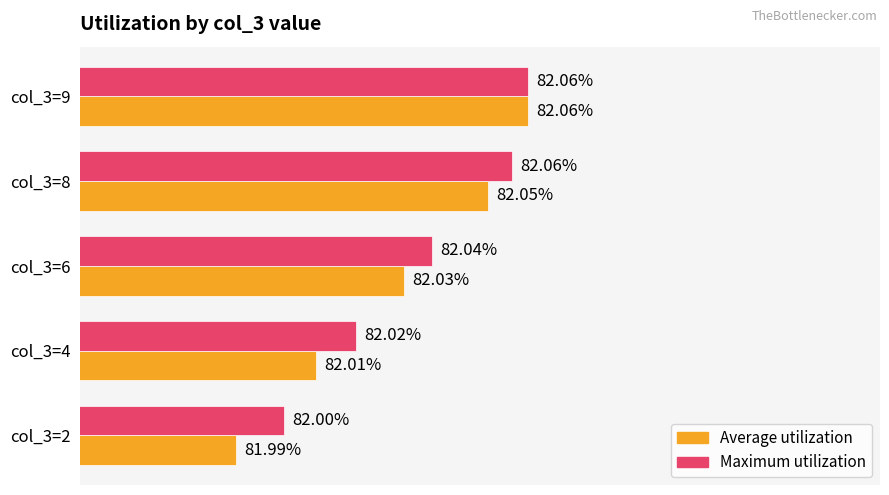

List the series in order of their overall mean, lowest first.

Average utilization, Maximum utilization